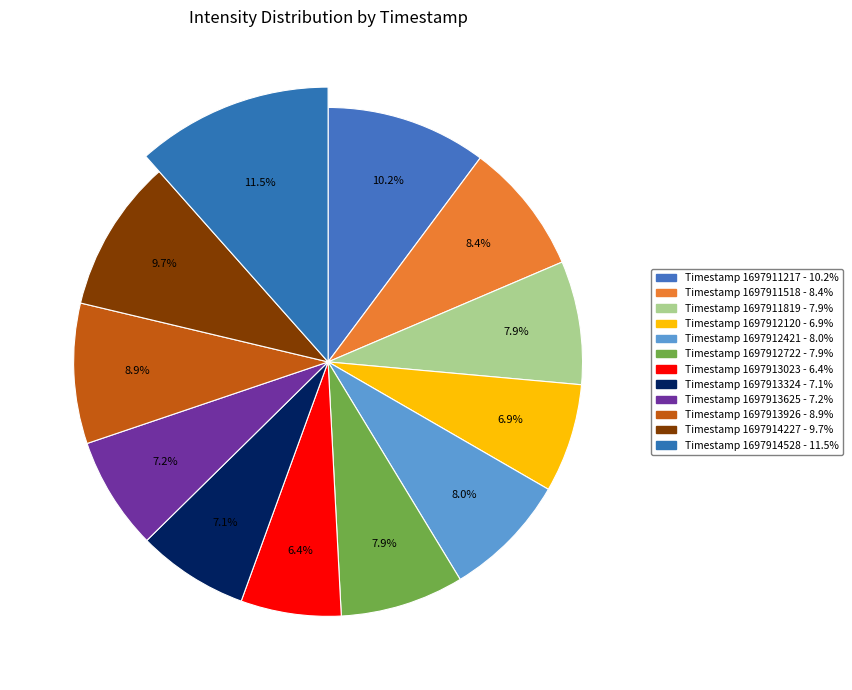

Approximately how many times larger is the value at 1697913324 compared to 1697913926?

0.8